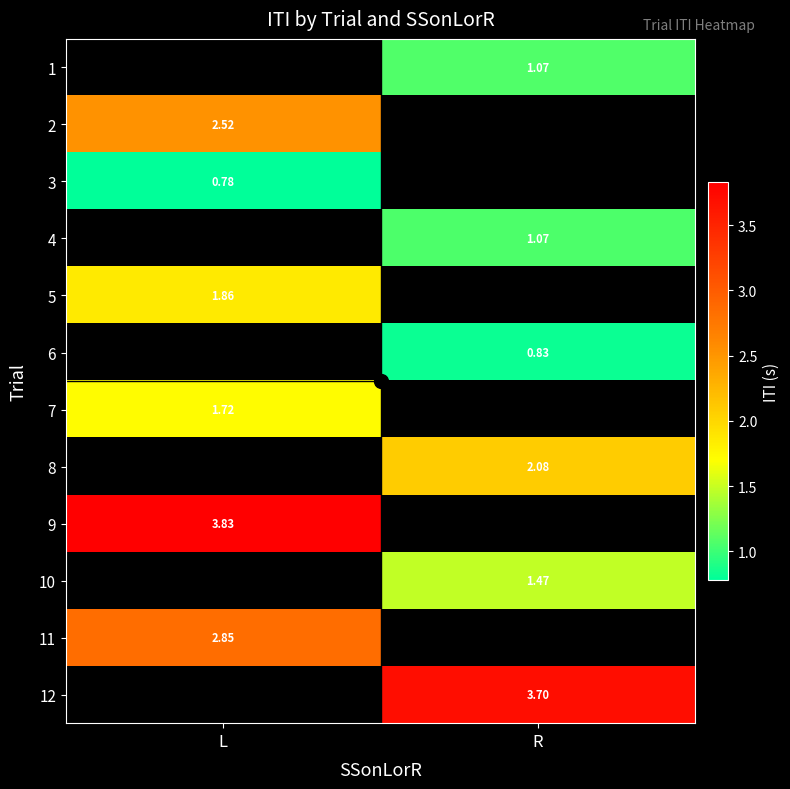

Is the value of 3 at R greater than the value of 5 at L?

No